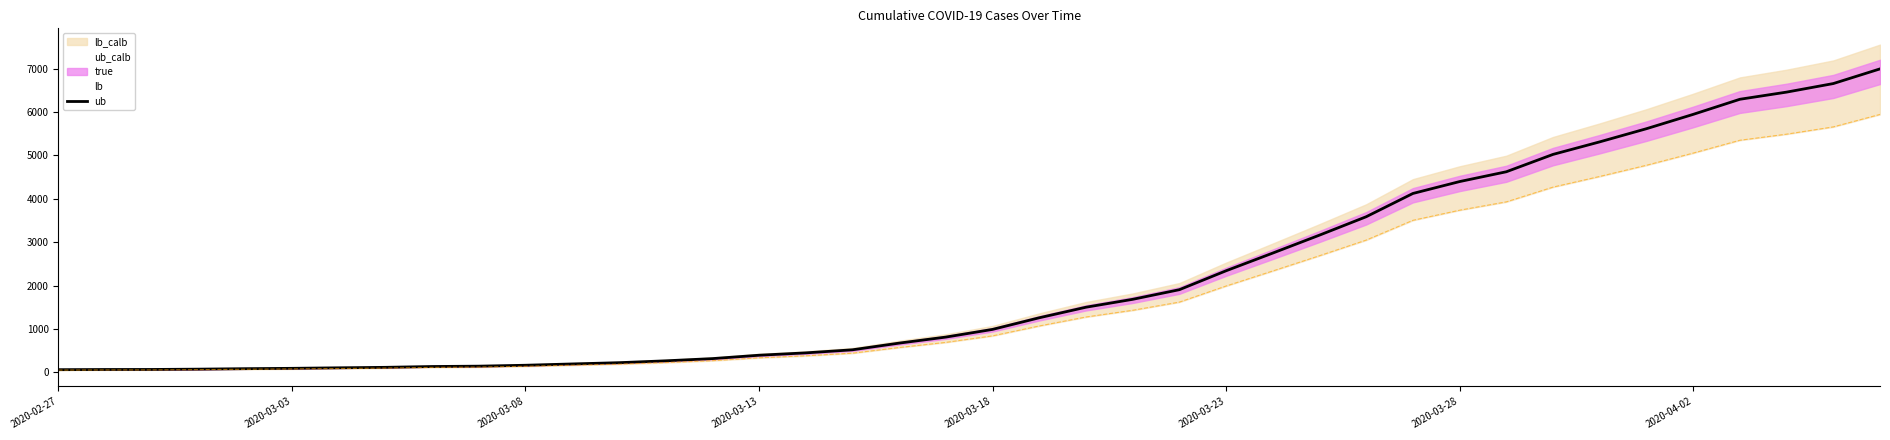

True or false: lb has more than 1 interior local peaks.

False